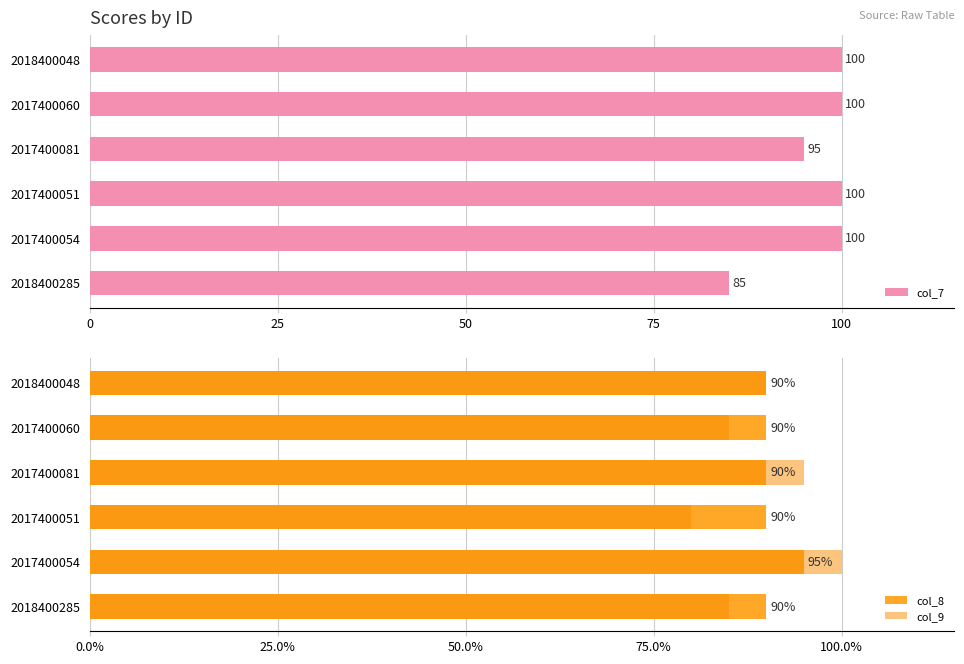

Are the bars grouped side by side (vs. stacked)?

Yes